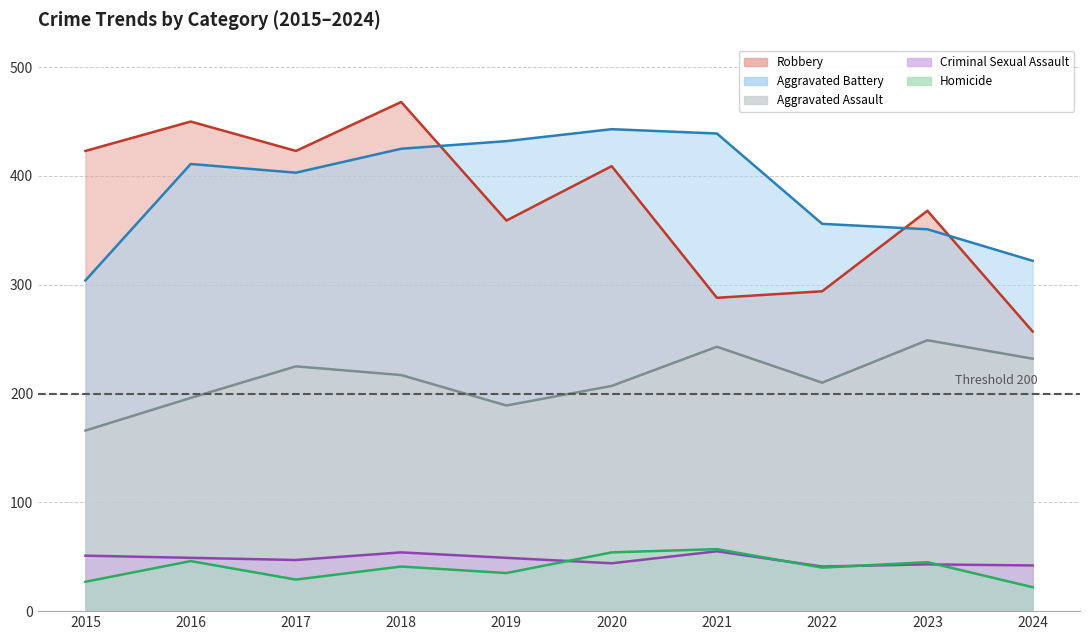

Which series changed the most between 2018 and 2022?

Robbery